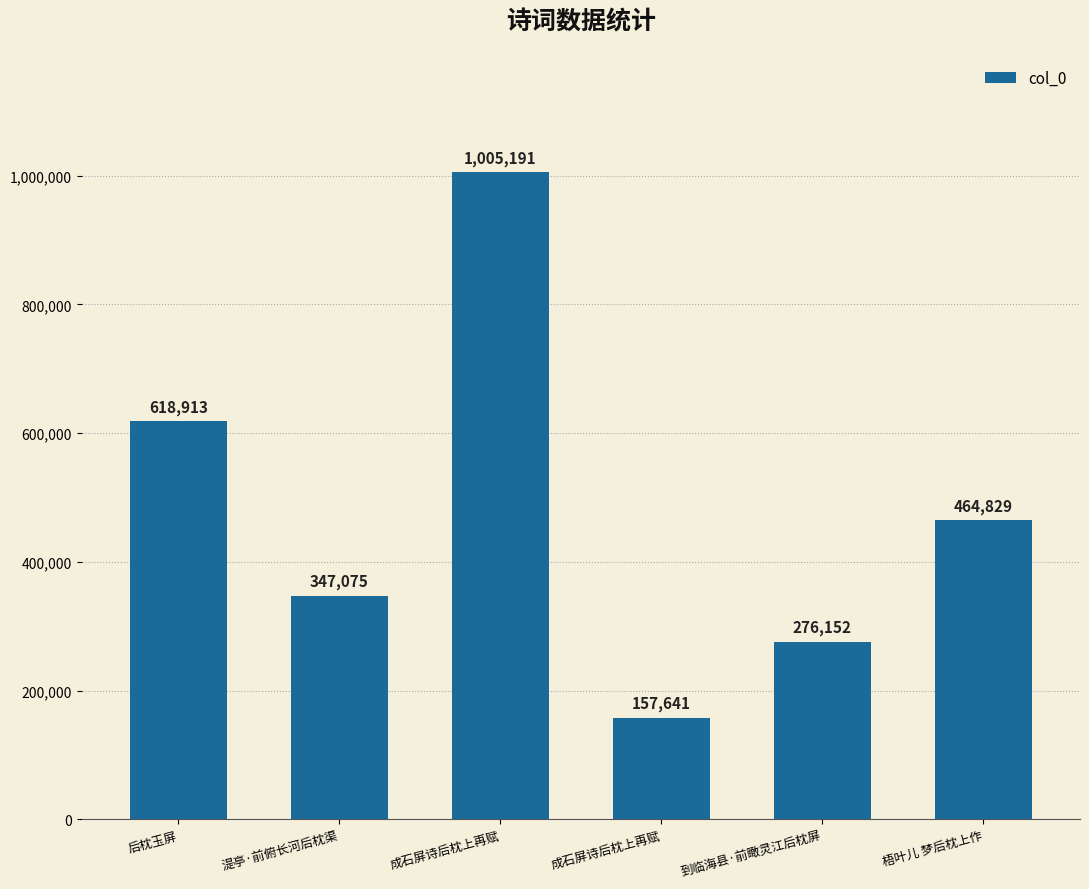

The value at 成石屏诗后枕上再赋 is 218259. True or false?

False